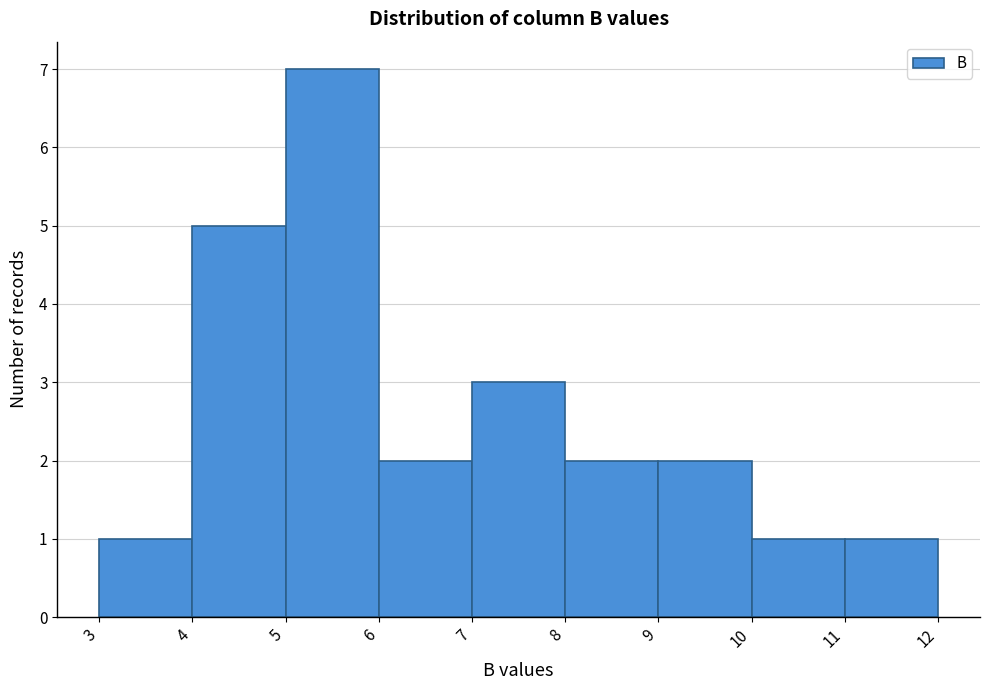

Reading left to right, transcribe this chart: for each bar, give the range it covers on the x-axis and its height. The values are not printed on the chart, so give them approximately, as read against the axis.

3 to 4: 1
4 to 5: 5
5 to 6: 7
6 to 7: 2
7 to 8: 3
8 to 9: 2
9 to 10: 2
10 to 11: 1
11 to 12: 1